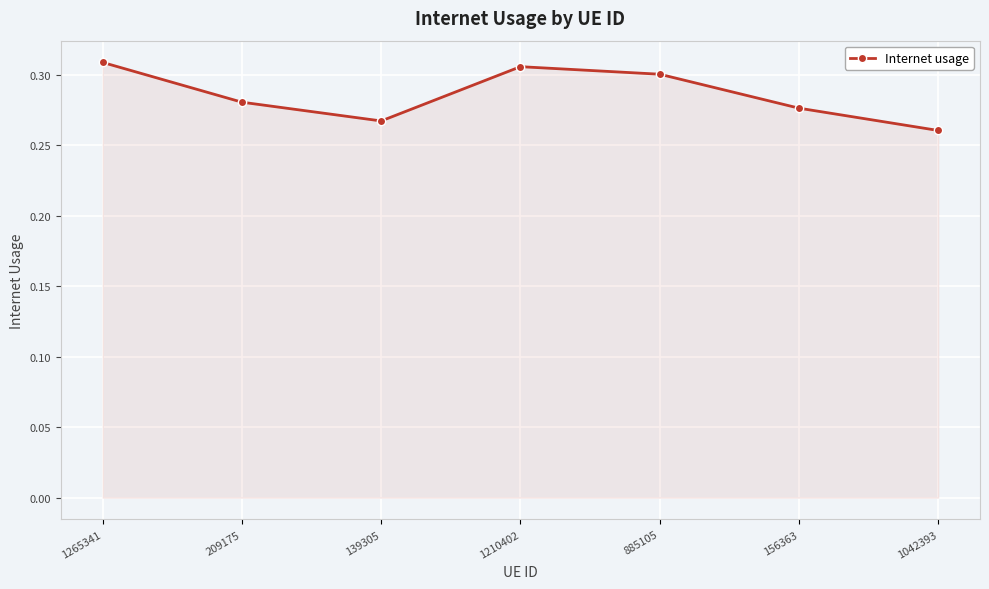

At which category does the chart reach its peak across all series?

1265341